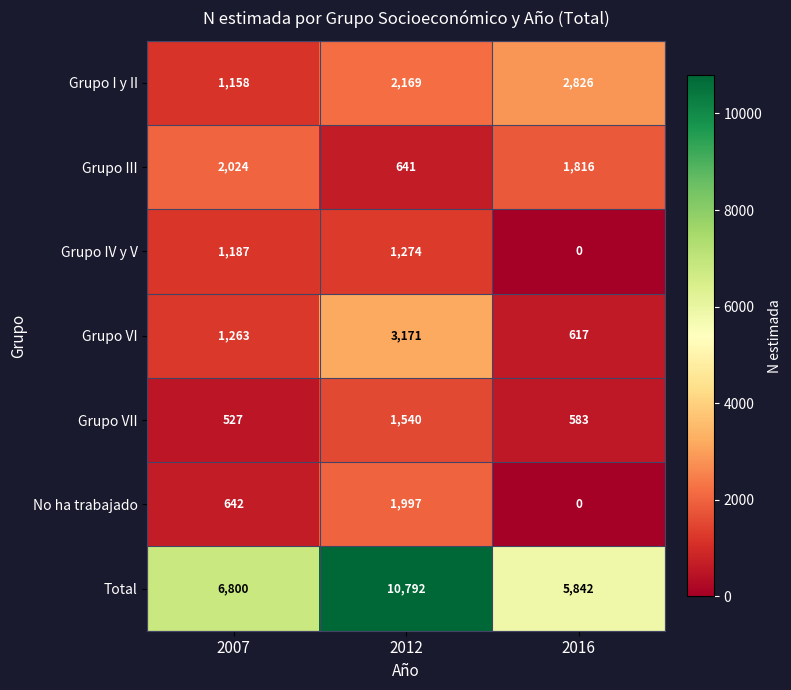

How many categories are shown in the chart?

3